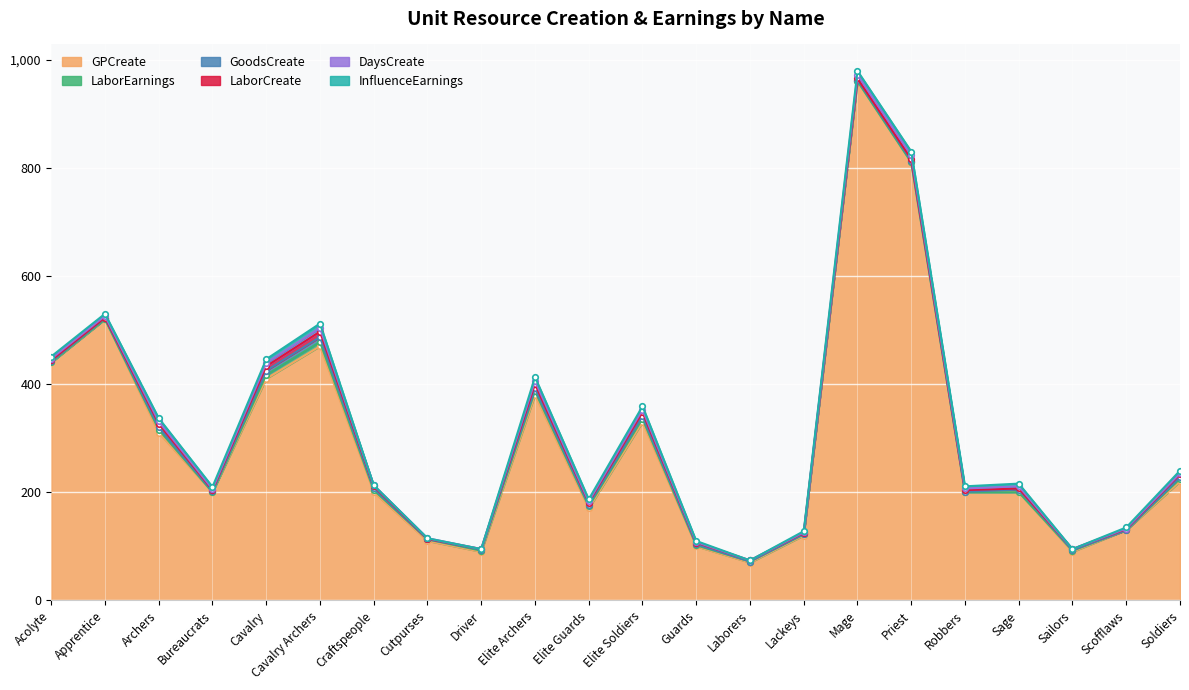

At which category does GPCreate reach its first local valley?

Bureaucrats